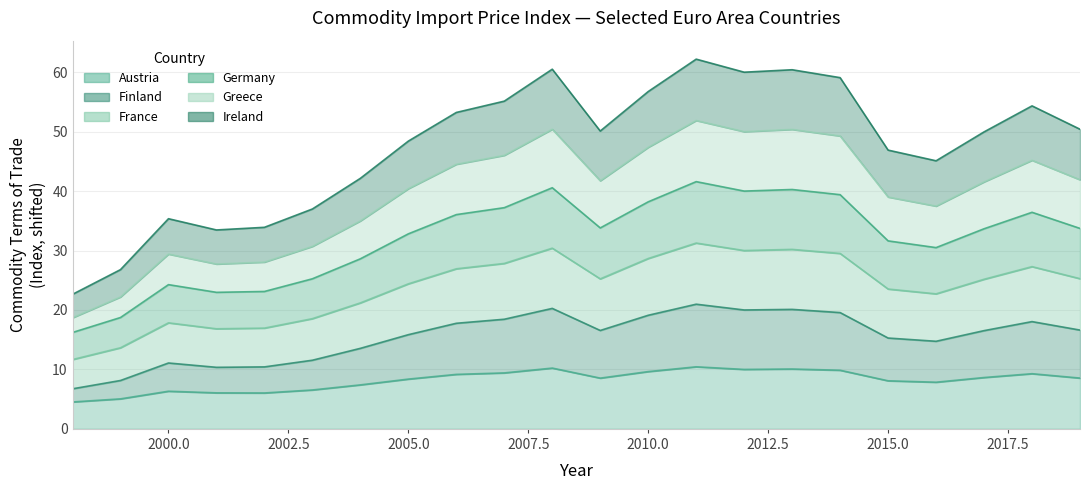

How many data points does each series have?

22